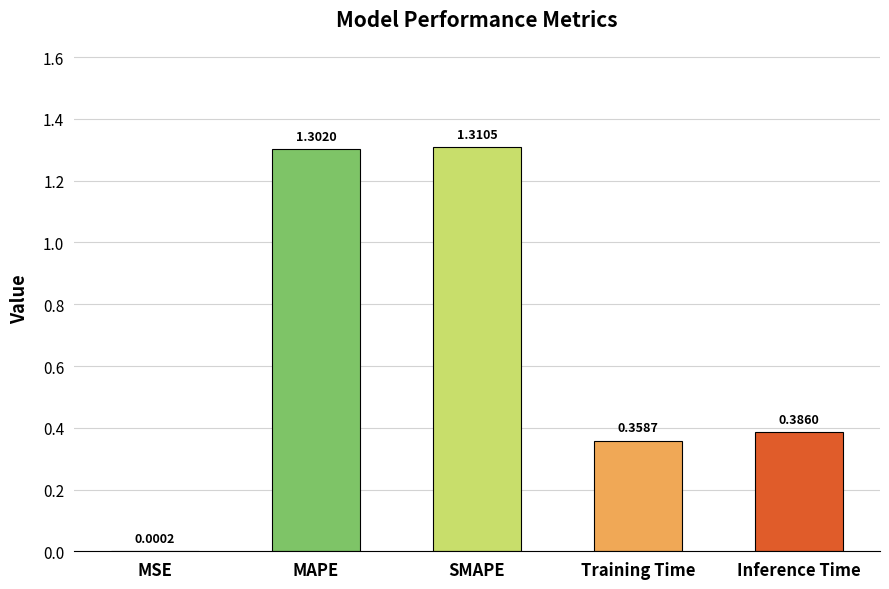

What is the change in value from MAPE to Training Time?

-0.9